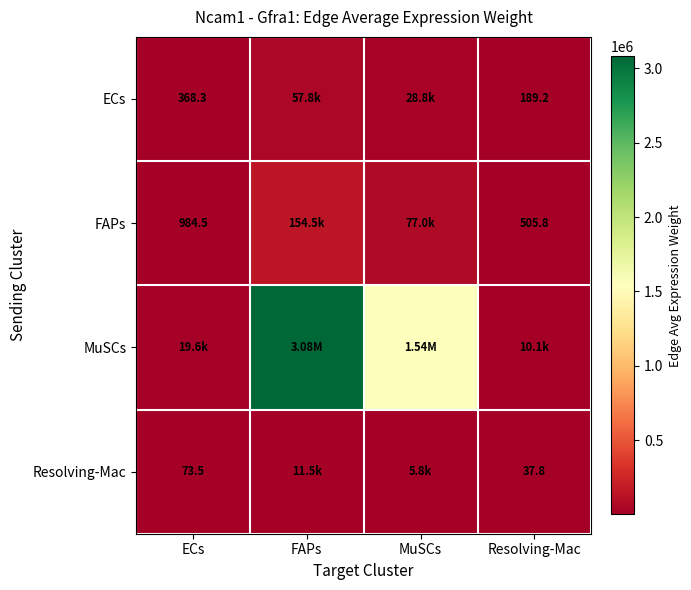

What is the lowest value of the MuSCs series?

10092.3